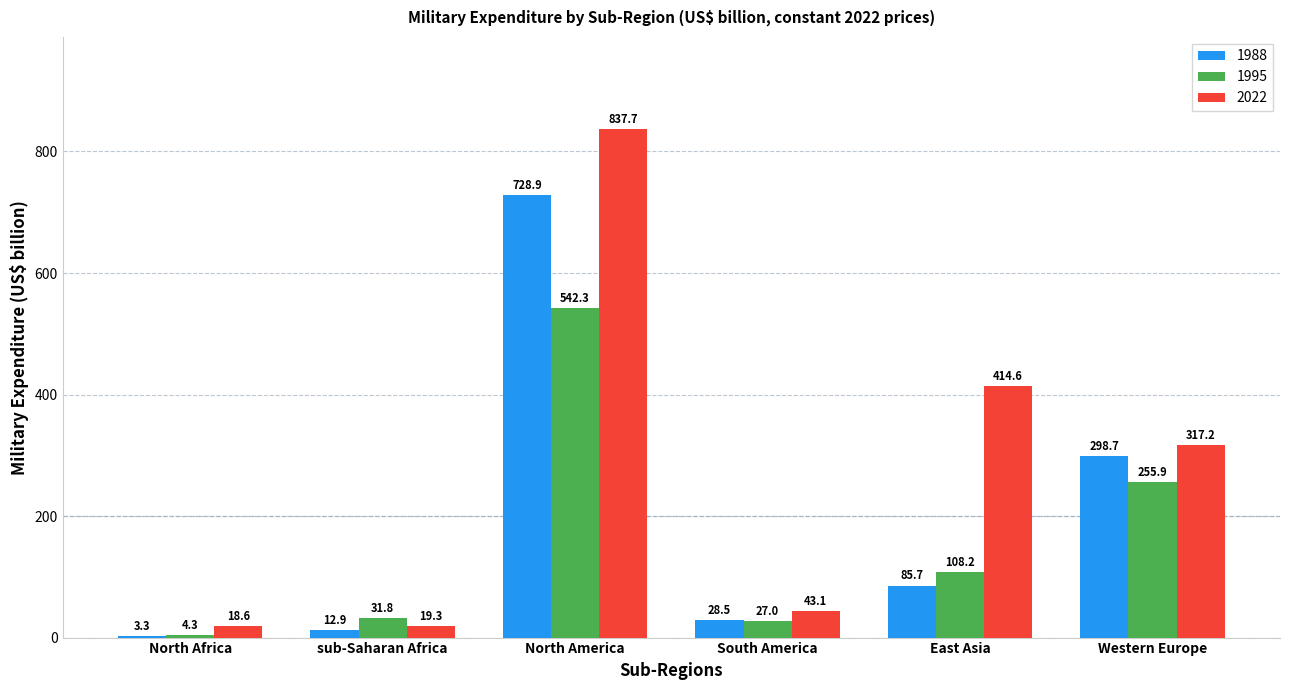

How many categories are shown in the chart?

6